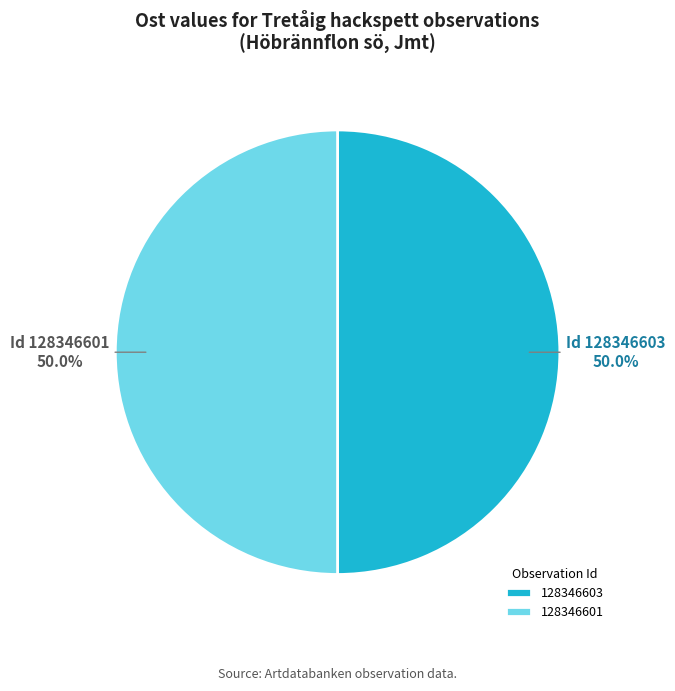

To the nearest percent, what is the average slice percentage?

50%